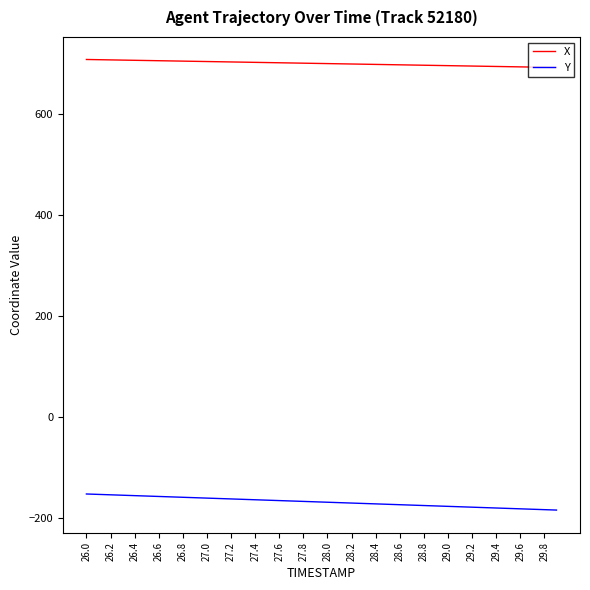

What is the lowest value of the X series?

693.1